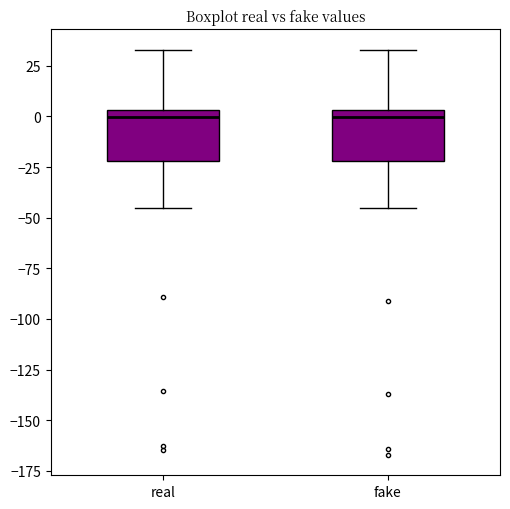

Where is the upper edge of the box for fake on the y-axis? The values are not printed on the chart, so give them approximately, as read against the axis.

5